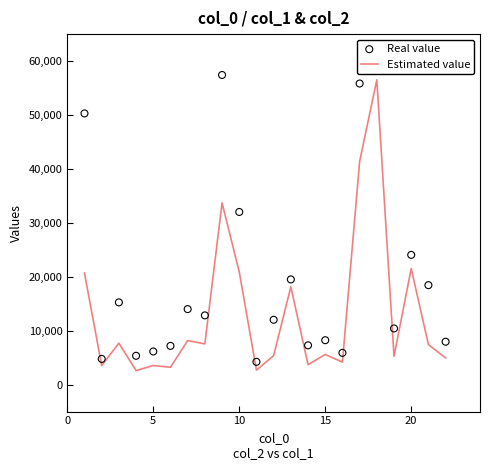

Which series contains the lowest Y value?

Estimated value